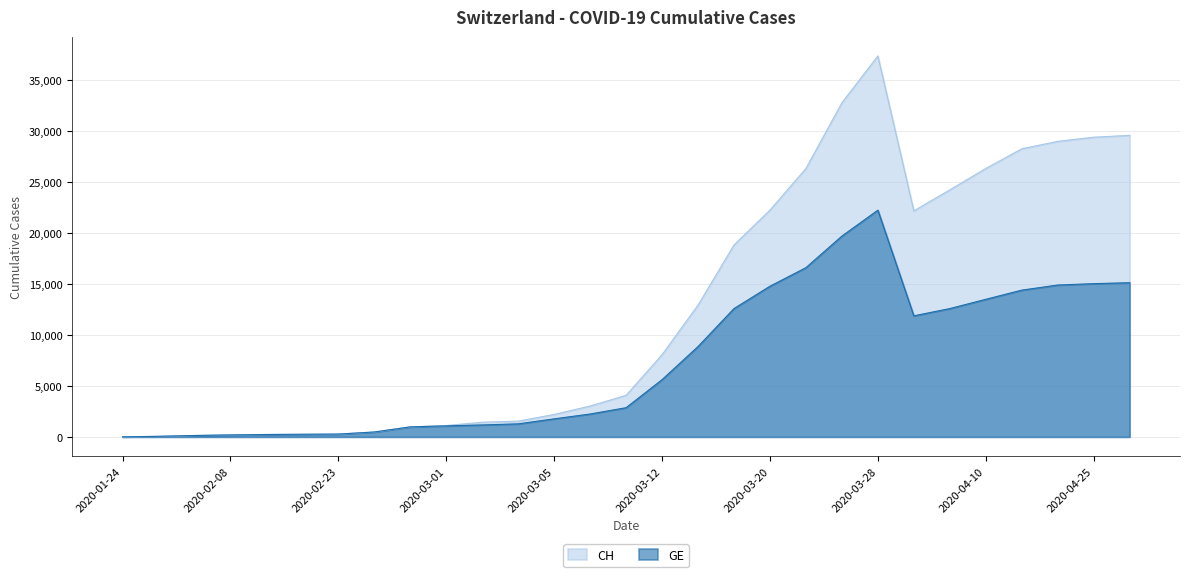

True or false: CH and GE cross at least once.

False